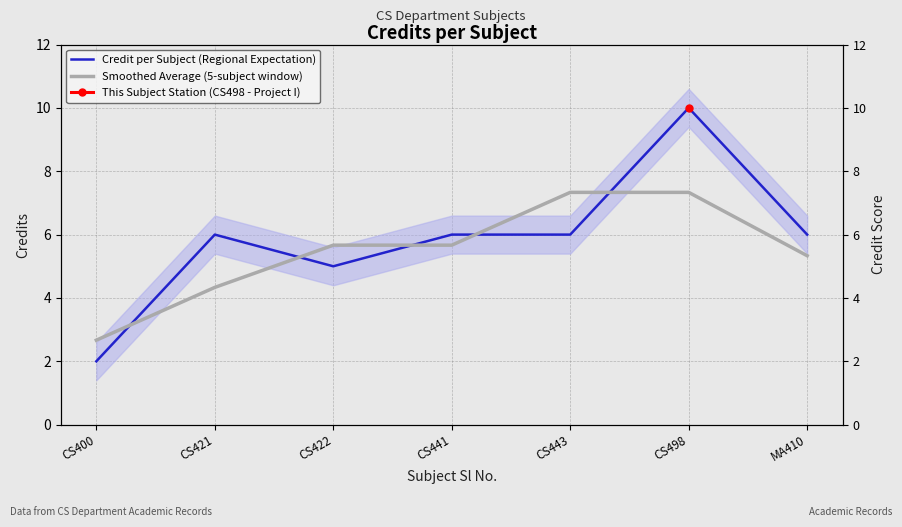

Count the number of categories in the chart.

7